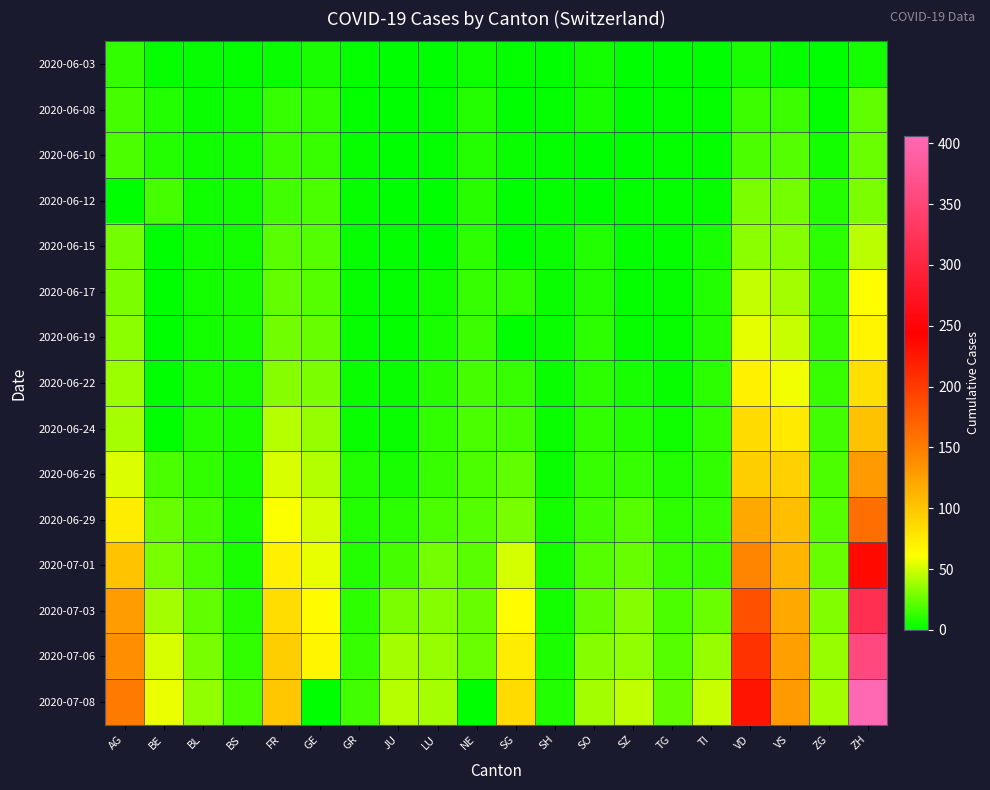

Reading left to right, what are all the values shown in this chart?

2020-06-03: AG=12	BE=2	BL=2	BS=1	FR=3	GE=6	GR=1	JU=0	LU=0	NE=4	SG=1	SH=0	SO=5	SZ=0	TG=0	TI=0	VD=6	VS=2	ZG=0	ZH=5
2020-06-08: AG=17	BE=8	BL=3	BS=4	FR=13	GE=12	GR=1	JU=0	LU=1	NE=9	SG=0	SH=1	SO=6	SZ=0	TG=1	TI=1	VD=15	VS=15	ZG=1	ZH=23
2020-06-10: AG=19	BE=9	BL=4	BS=5	FR=15	GE=14	GR=2	JU=0	LU=1	NE=9	SG=3	SH=1	SO=0	SZ=0	TG=1	TI=1	VD=19	VS=20	ZG=5	ZH=26
2020-06-12: AG=0	BE=17	BL=4	BS=5	FR=16	GE=18	GR=2	JU=0	LU=0	NE=10	SG=0	SH=1	SO=0	SZ=1	TG=1	TI=2	VD=30	VS=28	ZG=9	ZH=30
2020-06-15: AG=28	BE=0	BL=4	BS=5	FR=22	GE=20	GR=2	JU=1	LU=0	NE=11	SG=0	SH=3	SO=8	SZ=1	TG=1	TI=6	VD=34	VS=32	ZG=11	ZH=45
2020-06-17: AG=30	BE=0	BL=5	BS=6	FR=24	GE=21	GR=2	JU=1	LU=5	NE=13	SG=12	SH=3	SO=9	SZ=1	TG=2	TI=8	VD=47	VS=39	ZG=13	ZH=62
2020-06-19: AG=34	BE=0	BL=5	BS=7	FR=27	GE=25	GR=2	JU=1	LU=6	NE=15	SG=0	SH=3	SO=11	SZ=2	TG=2	TI=9	VD=55	VS=48	ZG=13	ZH=68
2020-06-22: AG=38	BE=0	BL=7	BS=7	FR=32	GE=30	GR=3	JU=3	LU=10	NE=17	SG=14	SH=3	SO=11	SZ=6	TG=2	TI=11	VD=70	VS=58	ZG=14	ZH=83
2020-06-24: AG=40	BE=0	BL=9	BS=7	FR=44	GE=36	GR=3	JU=3	LU=12	NE=18	SG=17	SH=3	SO=12	SZ=9	TG=4	TI=12	VD=85	VS=75	ZG=16	ZH=103
2020-06-26: AG=53	BE=18	BL=12	BS=7	FR=52	GE=43	GR=8	JU=6	LU=14	NE=19	SG=23	SH=3	SO=13	SZ=13	TG=8	TI=12	VD=94	VS=92	ZG=19	ZH=129
2020-06-29: AG=73	BE=25	BL=17	BS=7	FR=61	GE=51	GR=8	JU=11	LU=19	NE=20	SG=29	SH=5	SO=16	SZ=21	TG=11	TI=13	VD=120	VS=105	ZG=21	ZH=161
2020-07-01: AG=102	BE=29	BL=18	BS=7	FR=72	GE=56	GR=9	JU=17	LU=28	NE=22	SG=51	SH=5	SO=21	SZ=25	TG=15	TI=14	VD=144	VS=112	ZG=25	ZH=237
2020-07-03: AG=128	BE=39	BL=23	BS=10	FR=84	GE=63	GR=11	JU=30	LU=32	NE=25	SG=62	SH=5	SO=24	SZ=32	TG=19	TI=26	VD=183	VS=120	ZG=31	ZH=317
2020-07-06: AG=137	BE=52	BL=29	BS=12	FR=94	GE=68	GR=13	JU=39	LU=36	NE=26	SG=73	SH=7	SO=32	SZ=35	TG=21	TI=36	VD=206	VS=126	ZG=36	ZH=357
2020-07-08: AG=153	BE=57	BL=35	BS=18	FR=99	GE=0	GR=16	JU=44	LU=40	NE=0	SG=85	SH=8	SO=39	SZ=46	TG=24	TI=48	VD=228	VS=129	ZG=39	ZH=406